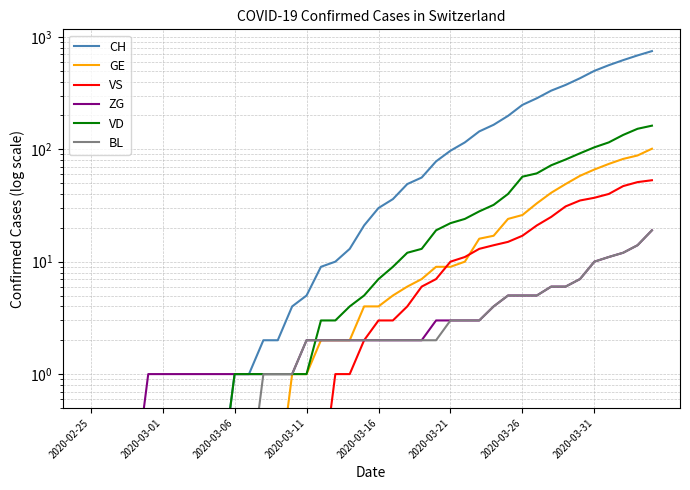

The VS series shows 11.6 at 24. True or false?

False